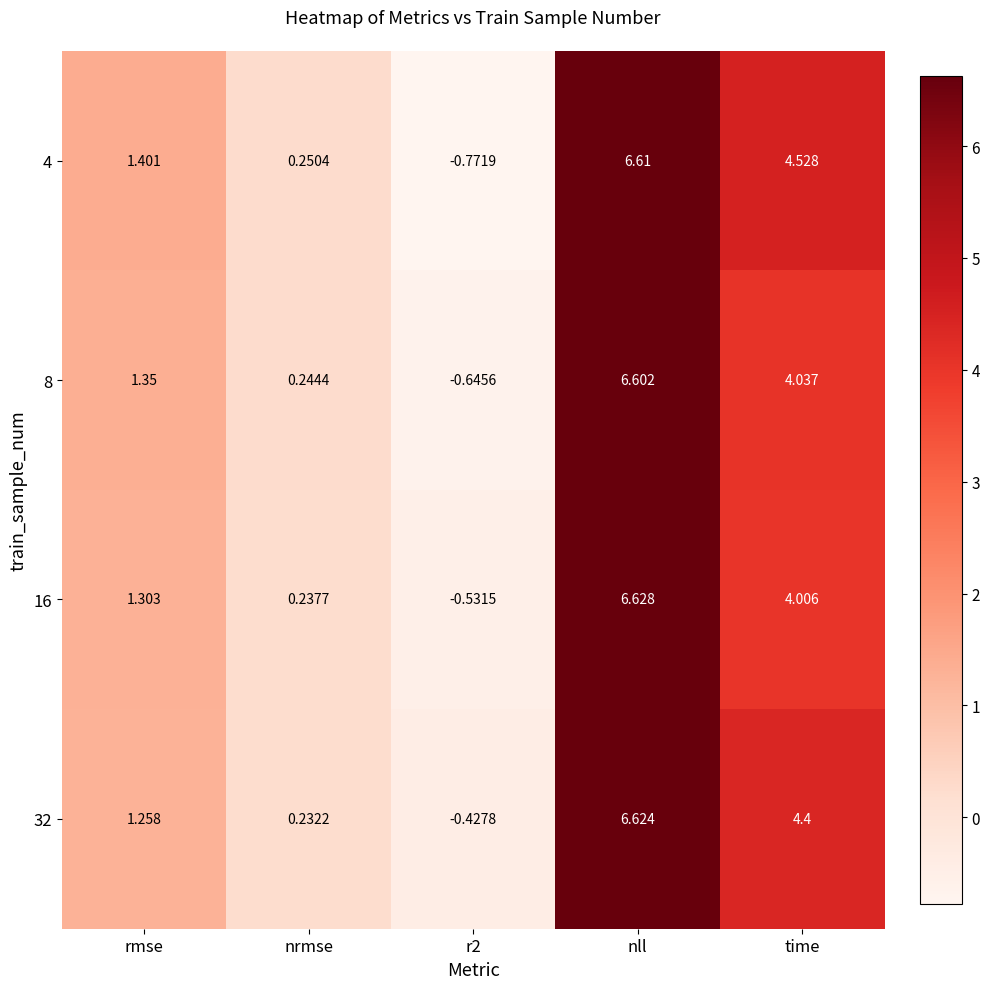

At which label is 4 closest to 2?

rmse